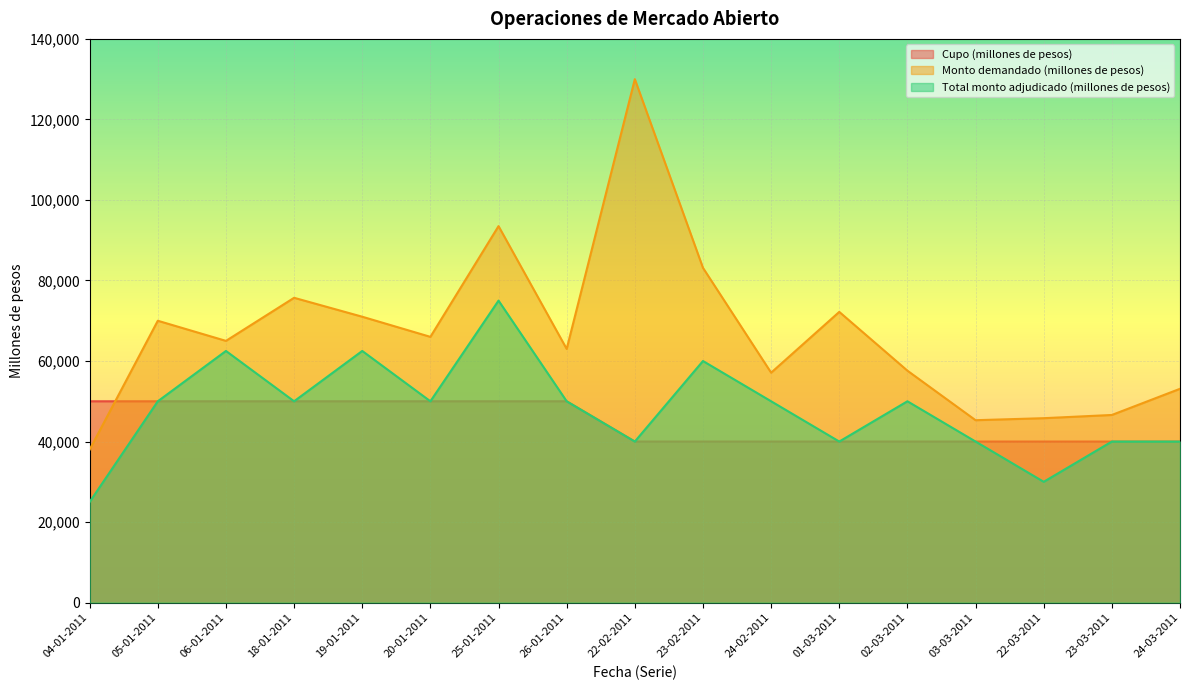

What is the average value of the Monto demandado (millones de pesos) series?

66649